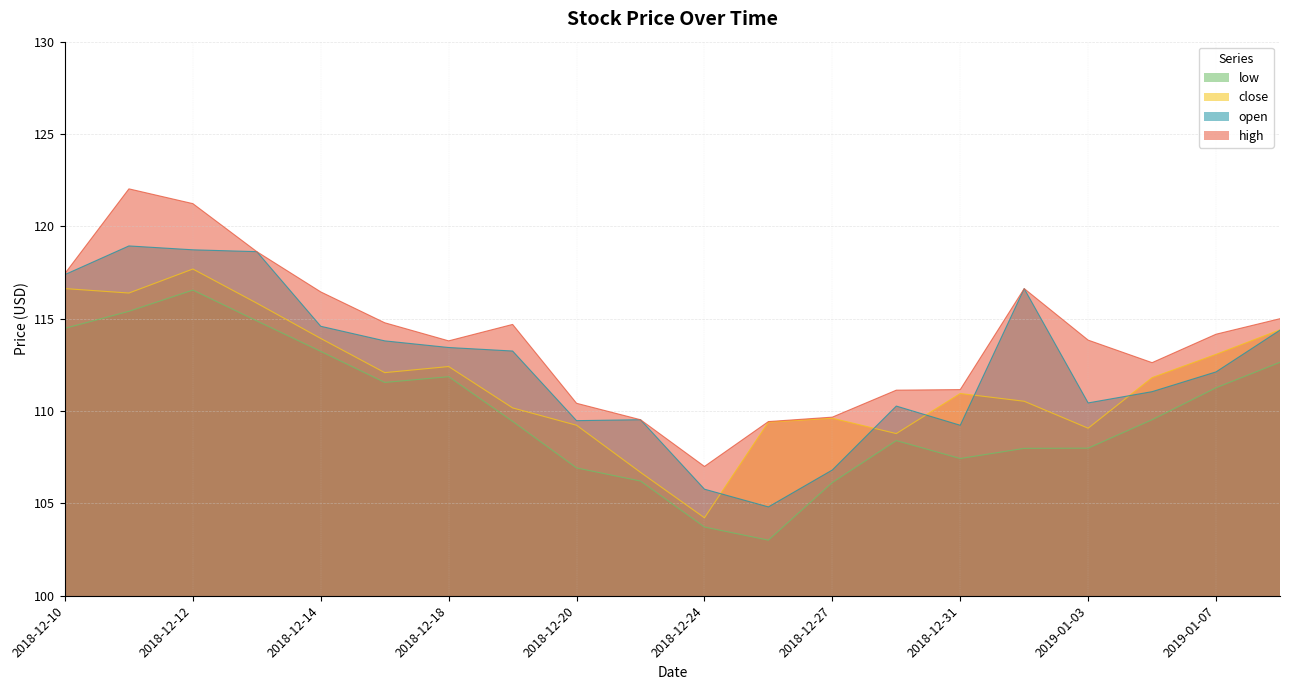

What are all the series names shown in the legend?

low, close, open, high